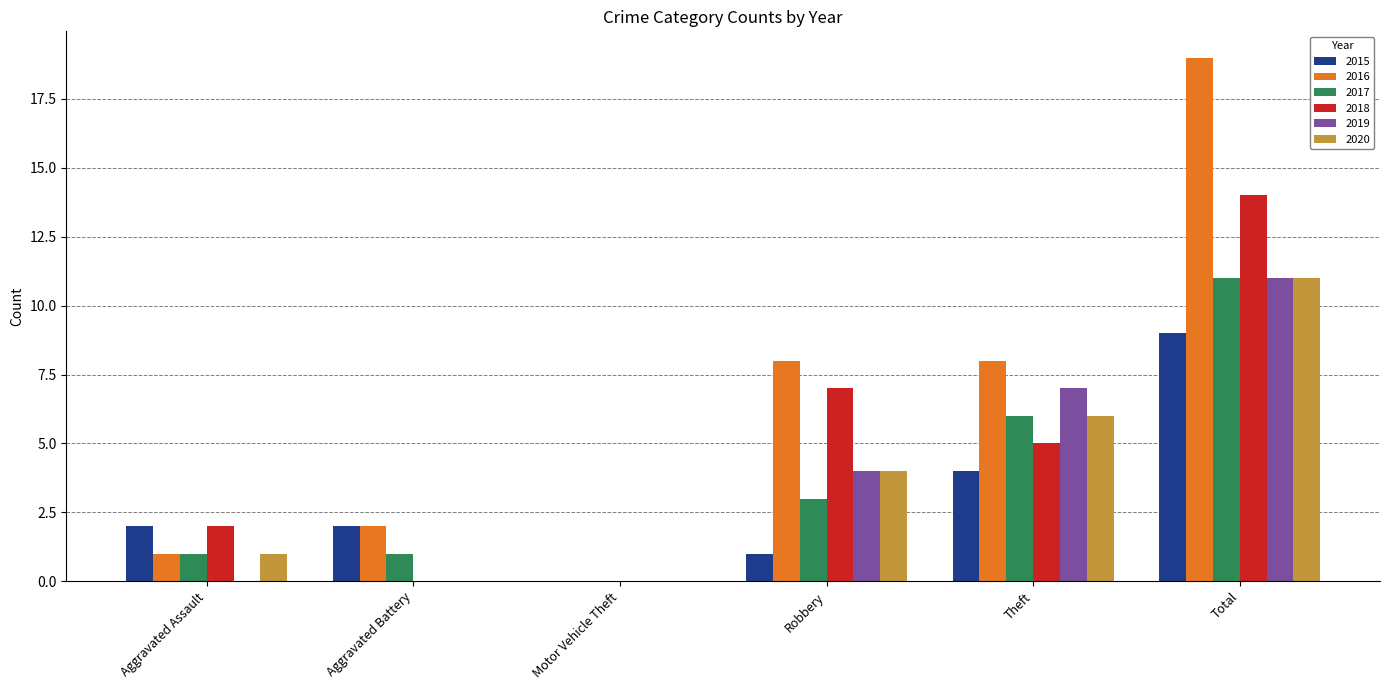

What is the greatest value displayed?

19